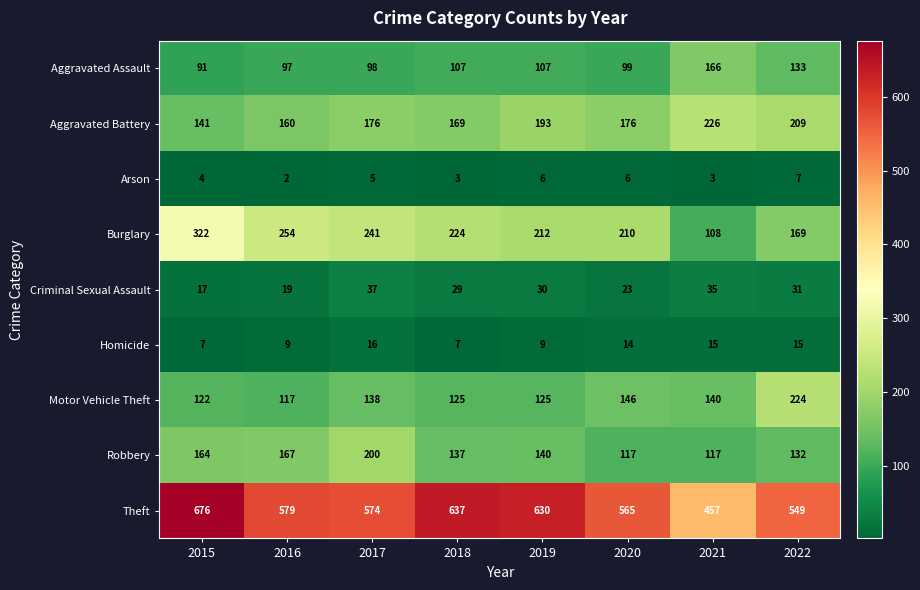

Which category has the lowest value across all series?

2016